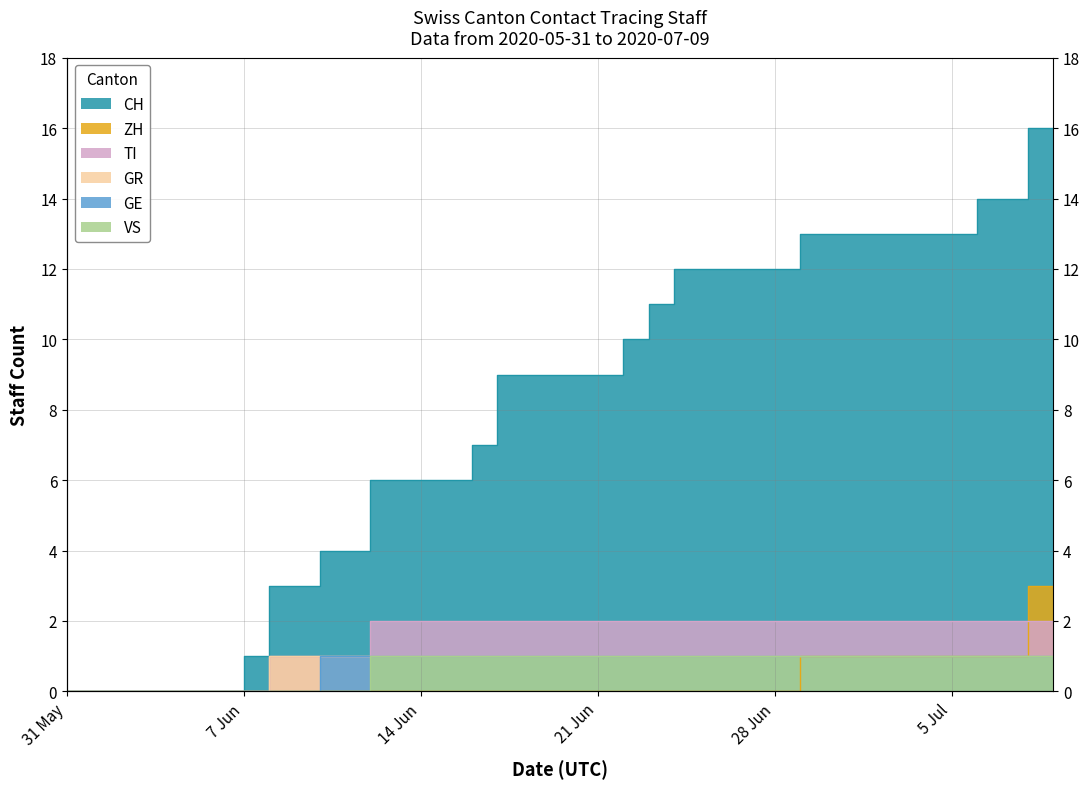

Does the chart have visible grid lines?

Yes